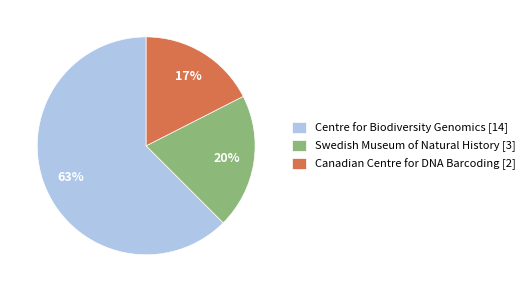

Is it true that Swedish Museum of Natural History [3] is 8% of the pie?

False